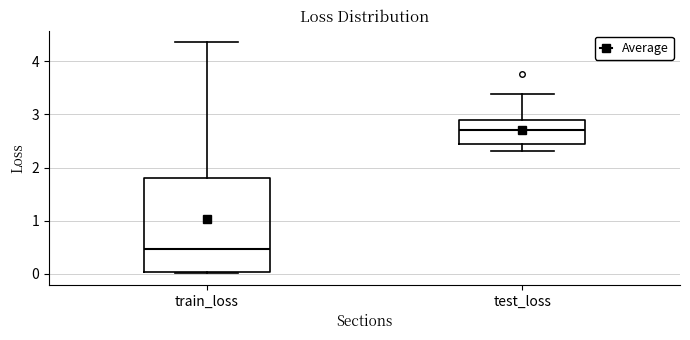

Reading left to right, transcribe this box plot: for each box, give where its median line is, the range the box spans, and where its two whiskers end, as read against the y-axis. The values are not printed on the chart, so give them approximately, as read against the axis.

train_loss: median 0.5, box 0.0 to 1.8, whiskers 0.0 to 4.4
test_loss: median 2.7, box 2.4 to 2.9, whiskers 2.3 to 3.4